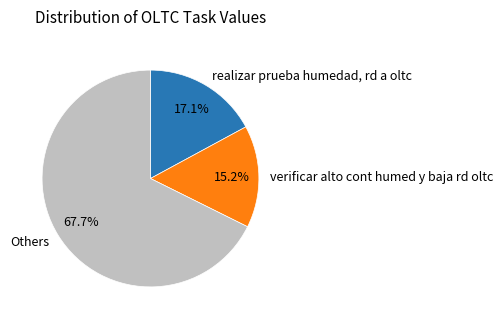

What is the smallest slice in the pie chart?

verificar alto cont humed y baja rd oltc